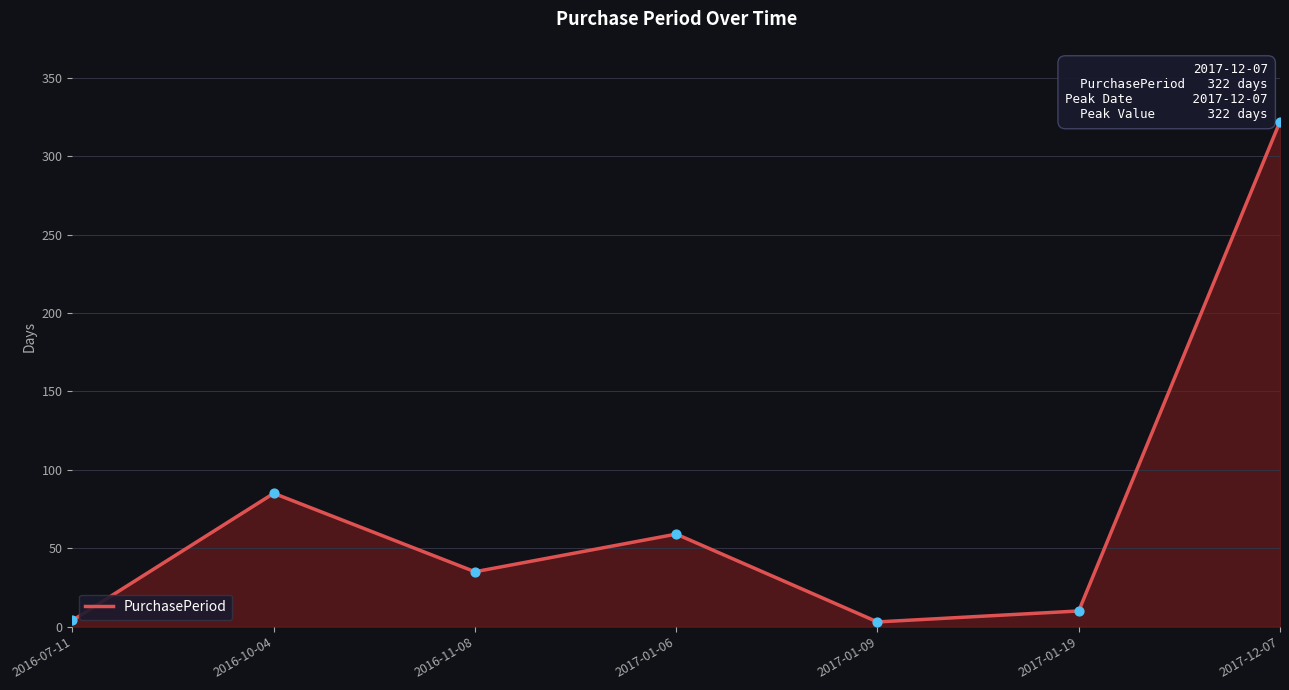

What is the ratio of the value at 2017-01-06 to the value at 2017-01-19?

5.9